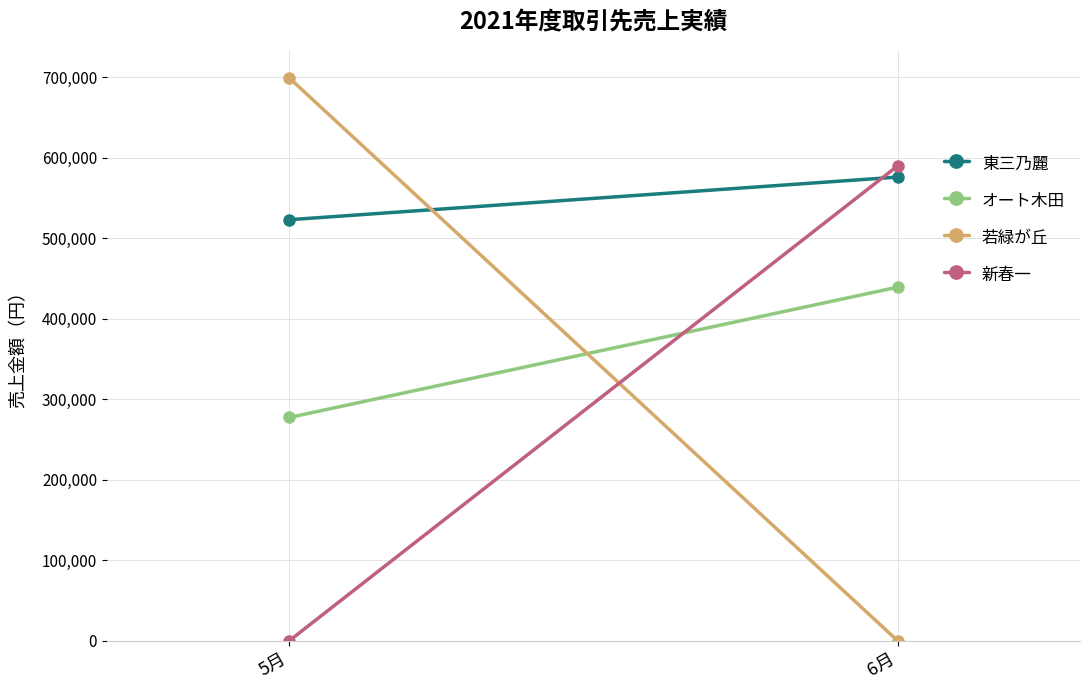

What position from the left is 5月?

1